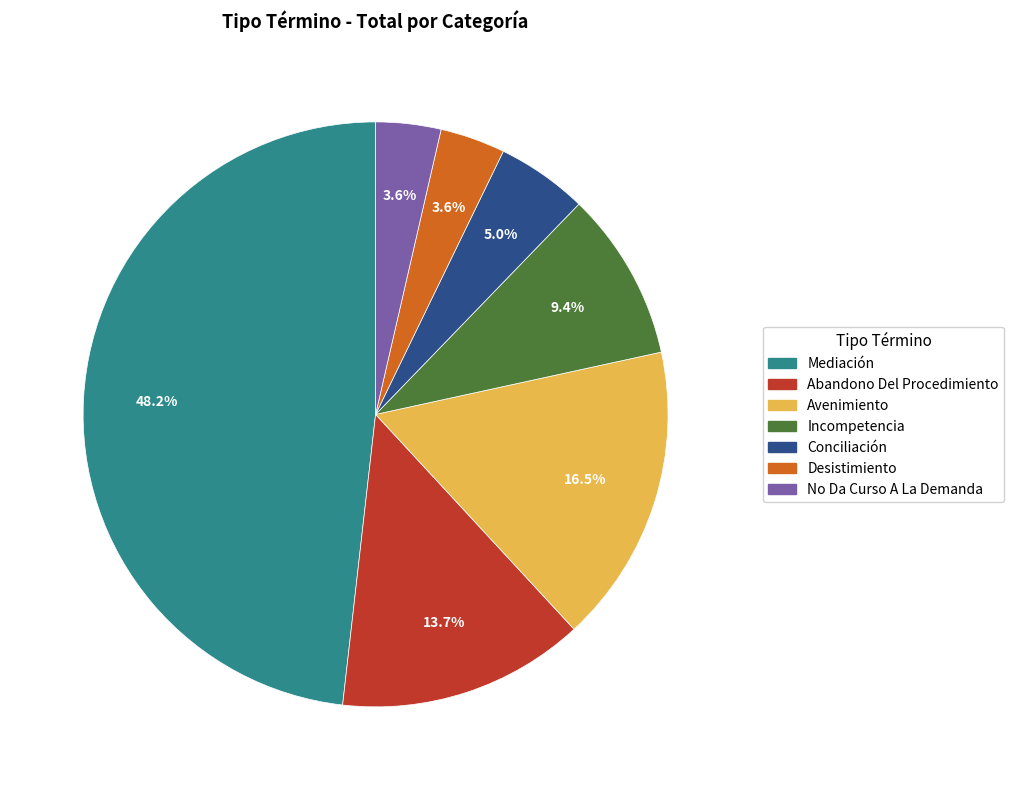

Is there any slice that represents more than half of the pie?

No